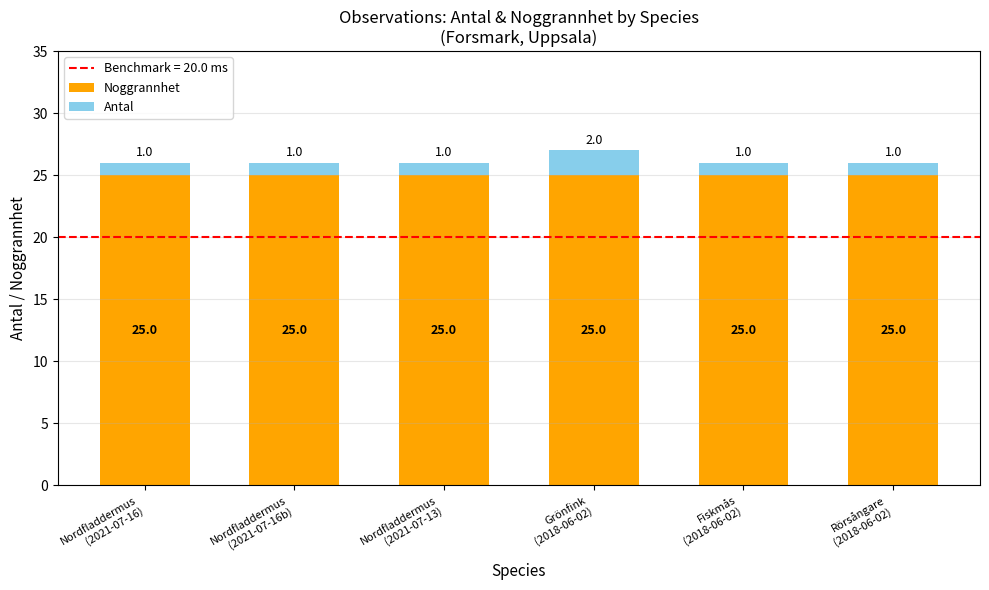

What is the sum of all Noggrannhet values?

150